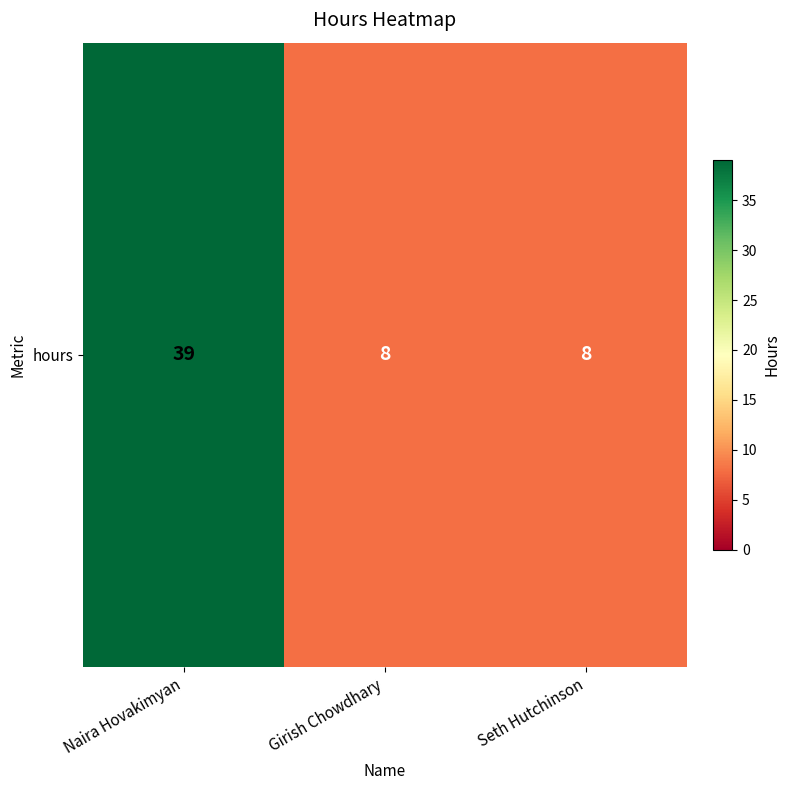

Which category has the lowest value across all series?

Girish Chowdhary